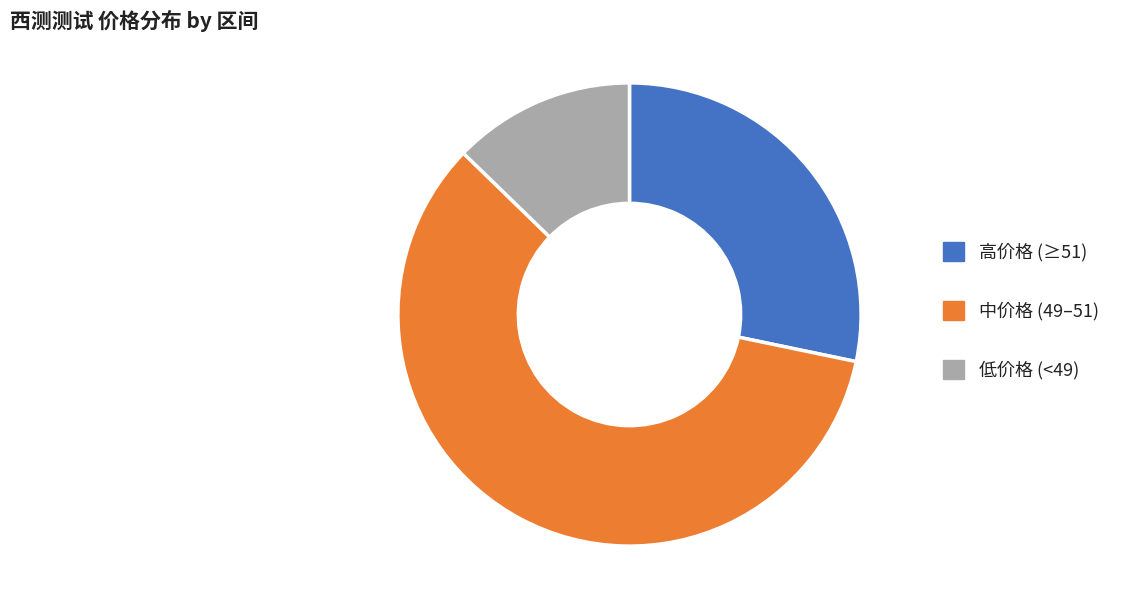

How many slices are in this pie chart?

3